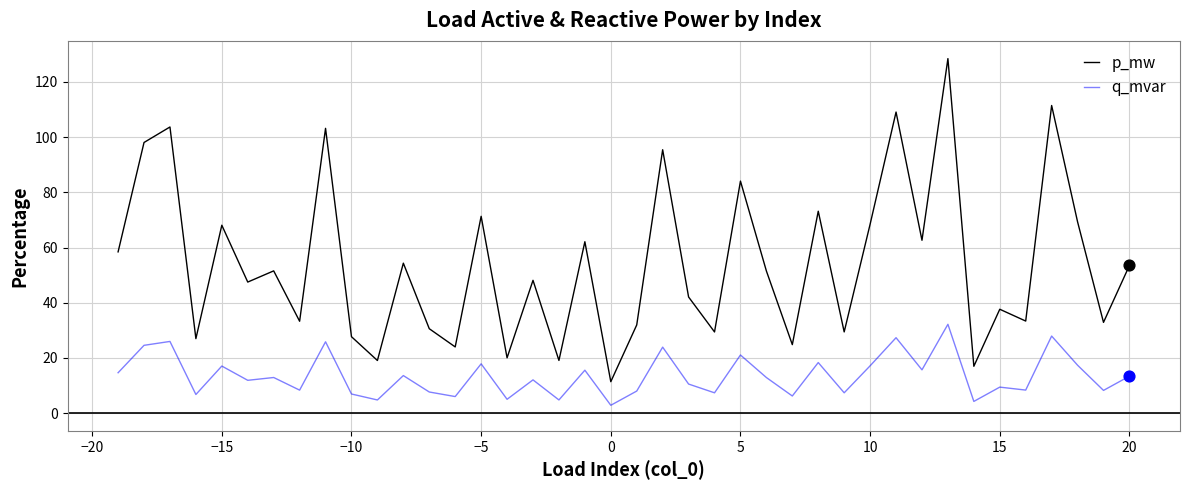

Which series has the largest total across all categories?

p_mw